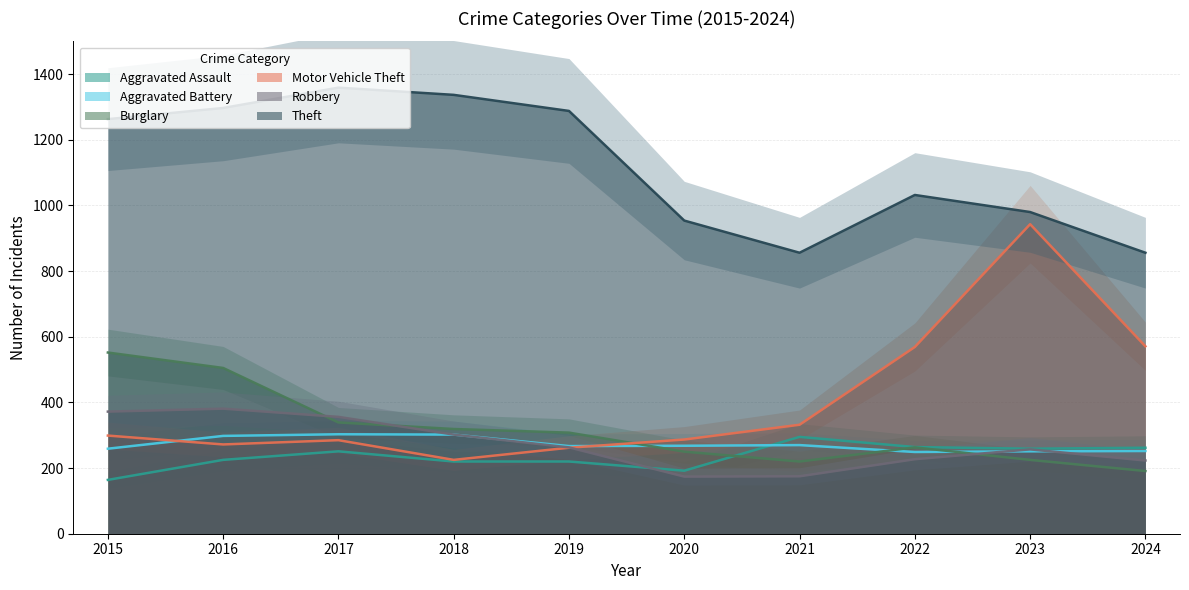

Rank the categories by Motor Vehicle Theft value from lowest to highest.

2018, 2019, 2016, 2017, 2020, 2015, 2021, 2022, 2024, 2023